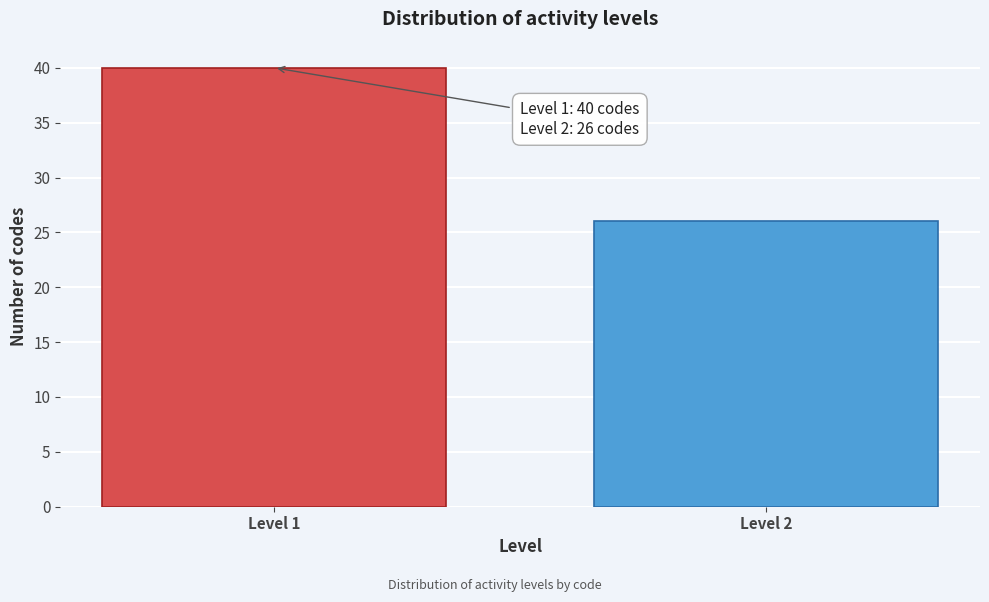

Reading left to right, extract all data points from this chart.

Level 1=40	Level 2=26